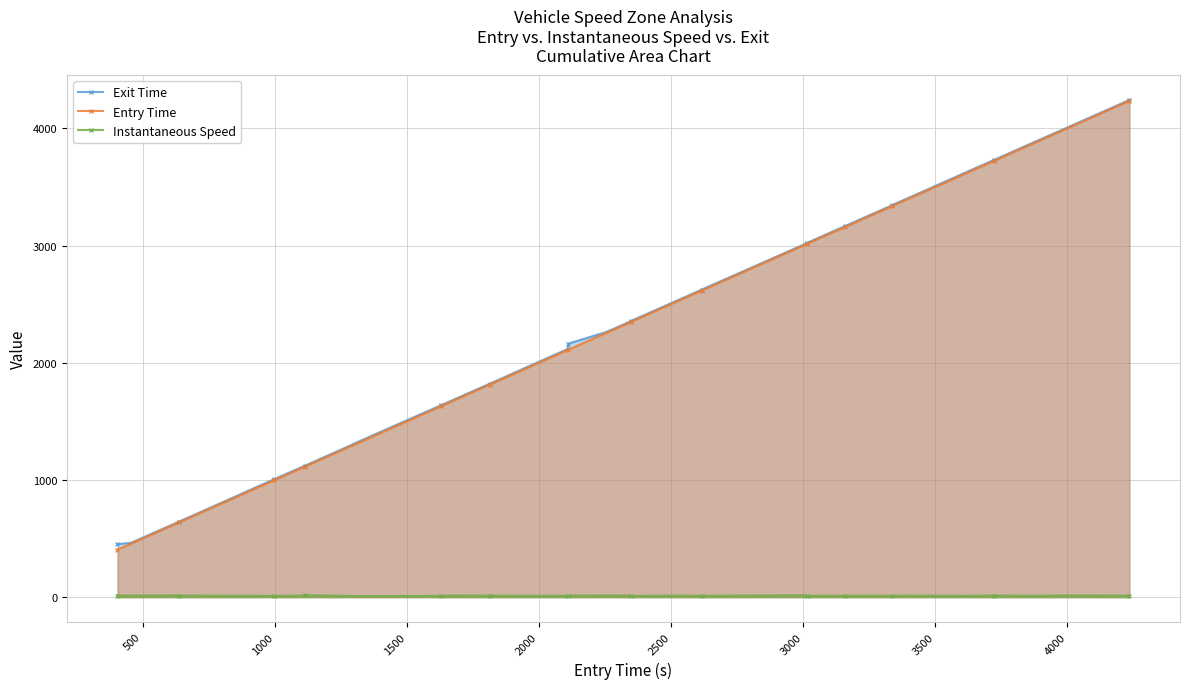

True or false: Instantaneous Speed and Entry Time cross at least once.

False